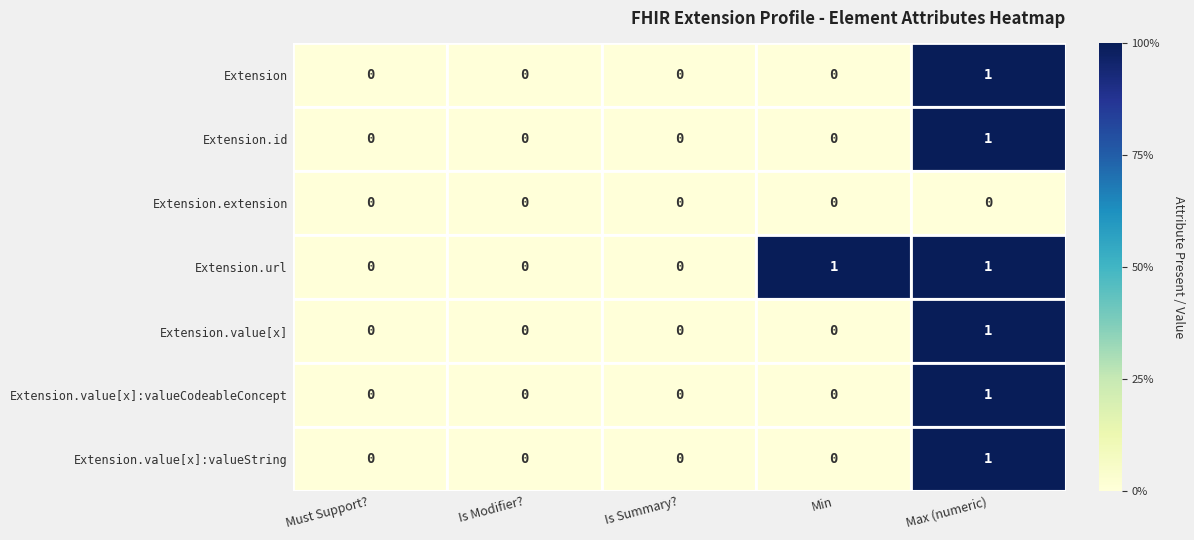

The Extension.value[x]:valueString series shows 0 at Min. True or false?

True